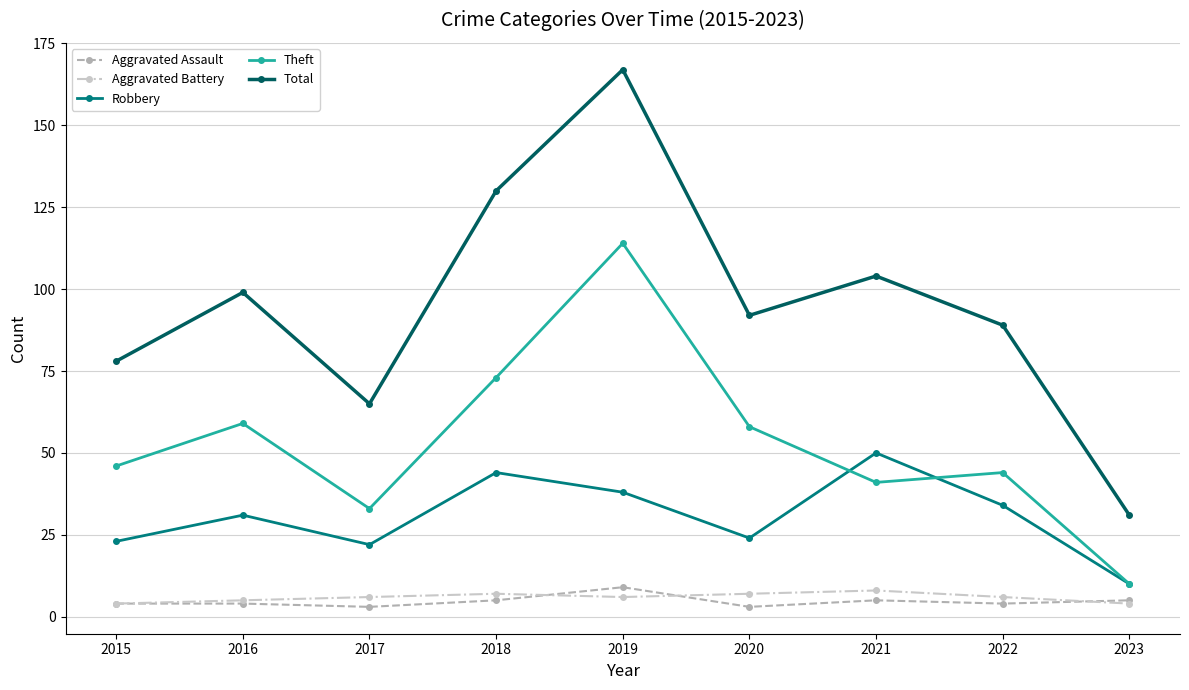

True or false: Total and Aggravated Assault cross at least once.

False